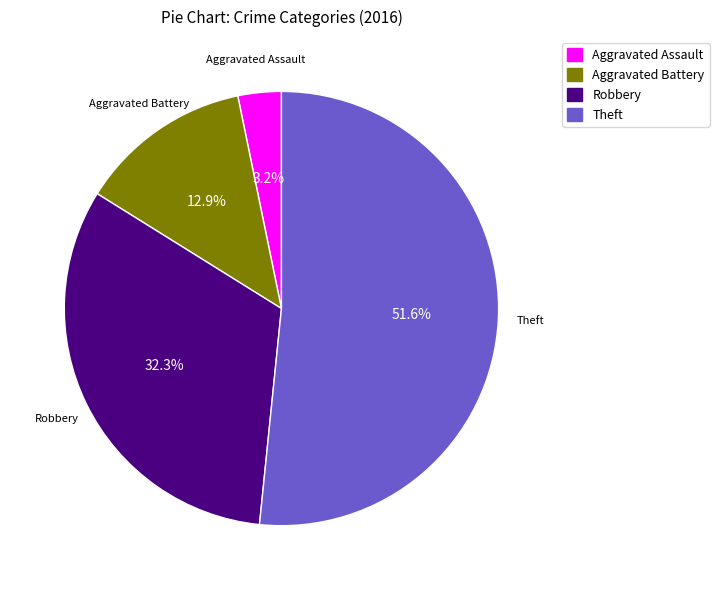

Is the sum of Aggravated Battery and Robbery greater than half?

No